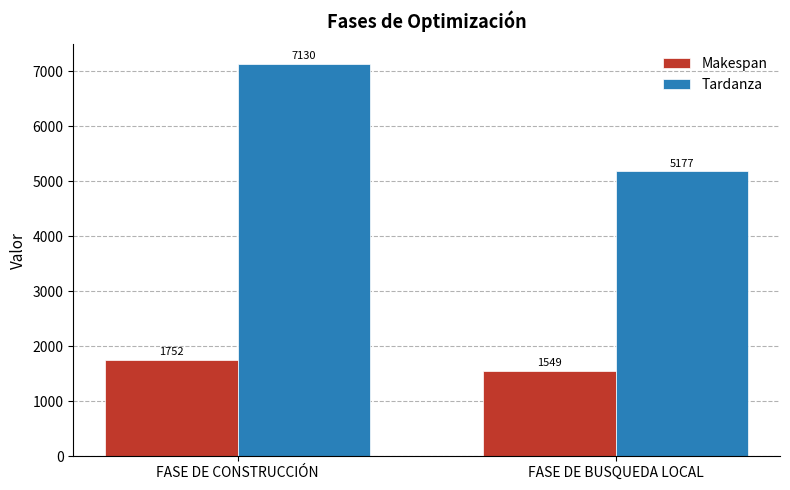

How many bars are there in each group?

2